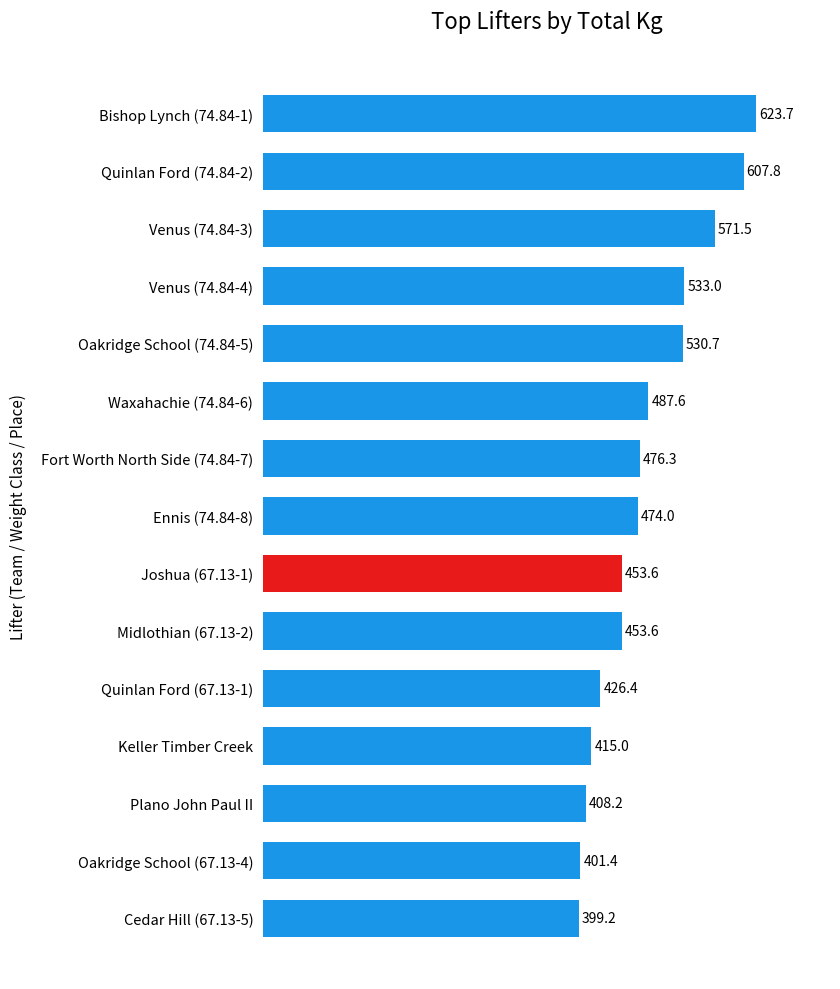

What is the maximum value shown in the chart?

623.7